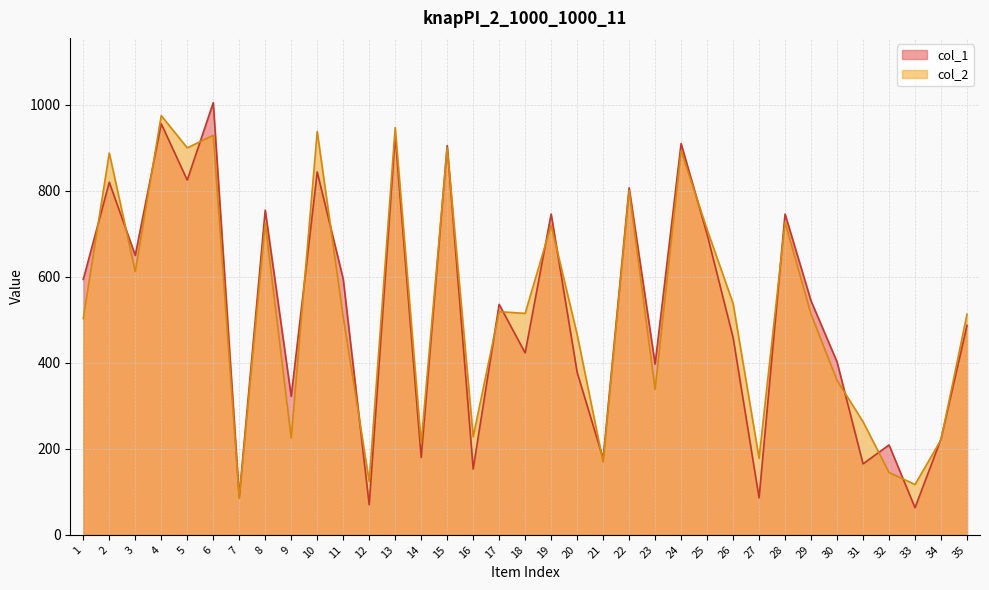

At 29, list the series in order from smallest to largest.

col_2, col_1